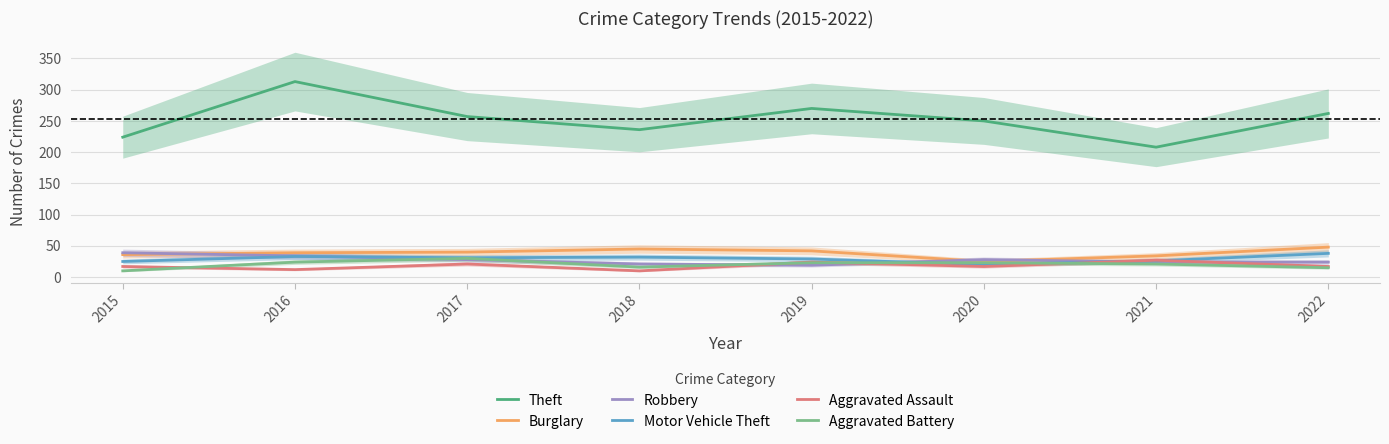

What are all the series names shown in the legend?

Theft, Burglary, Robbery, Motor Vehicle Theft, Aggravated Assault, Aggravated Battery